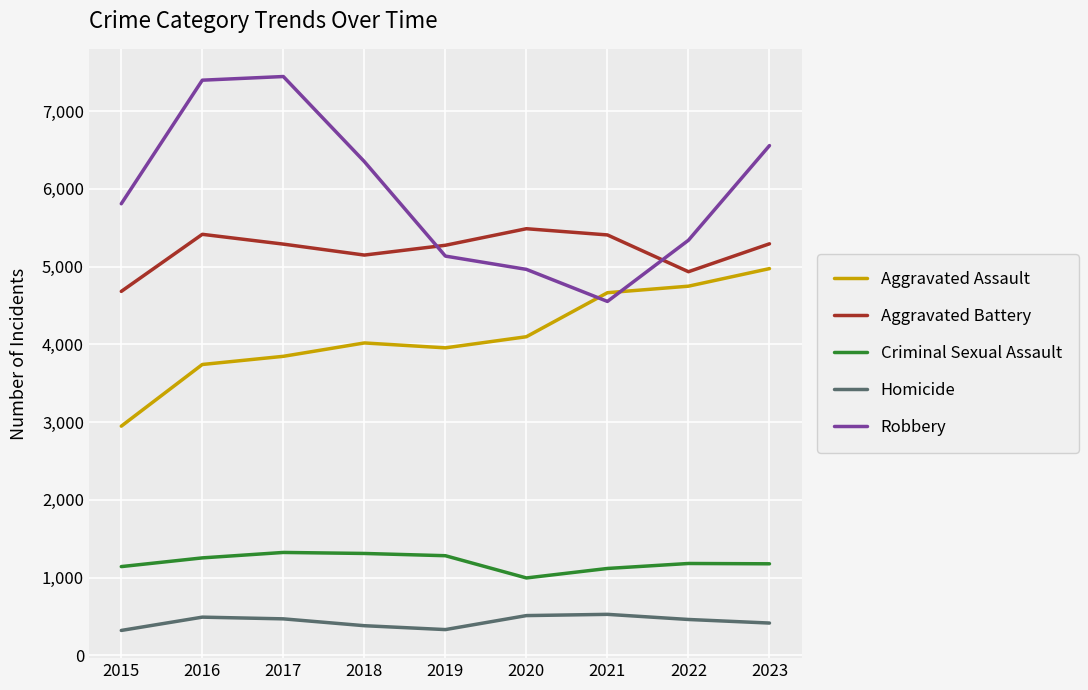

What is the difference between the maximum and minimum values in the Robbery series?

2892